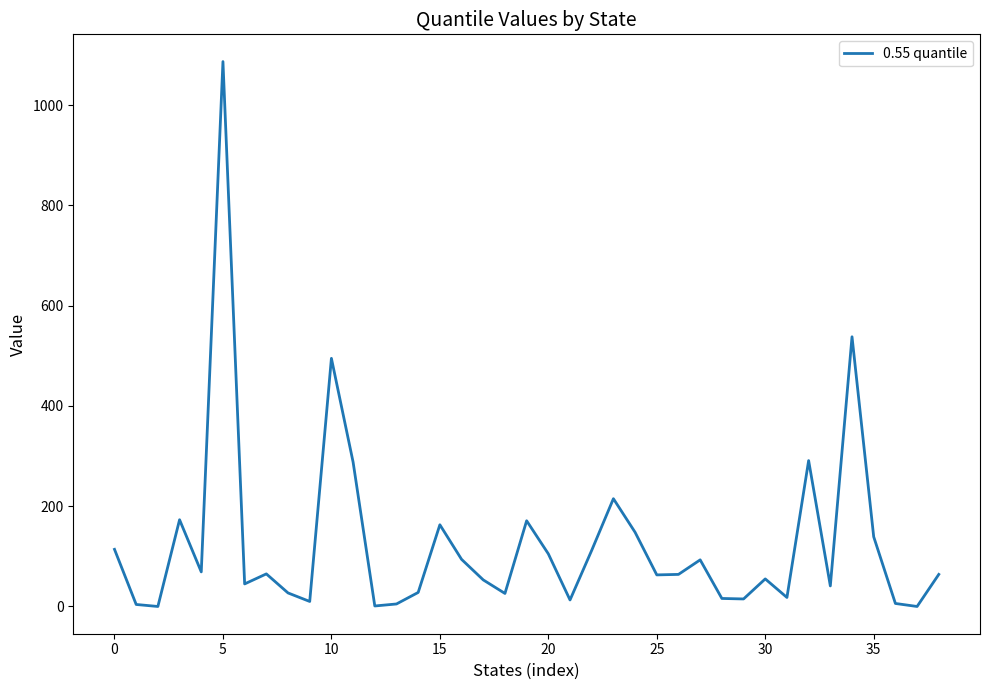

What is the difference between the maximum and minimum values?

1087